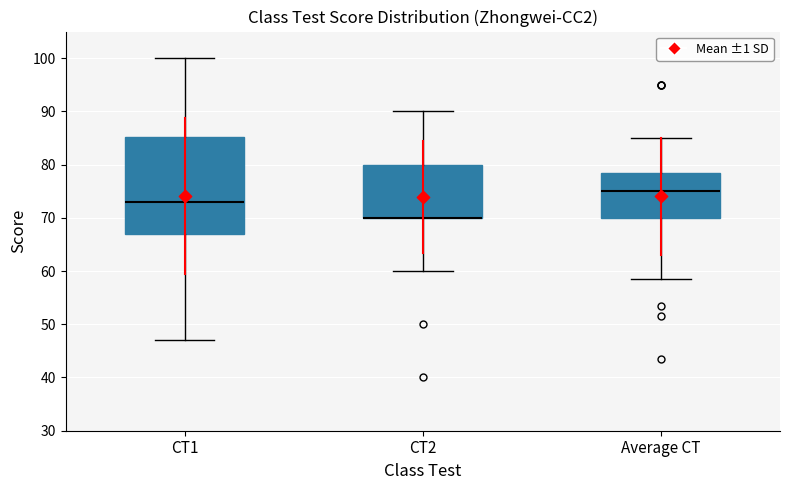

Reading left to right, transcribe this box plot: for each box, give where its median line is, the range the box spans, and where its two whiskers end, as read against the y-axis. The values are not printed on the chart, so give them approximately, as read against the axis.

CT1: median 73, box 67 to 85, whiskers 47 to 100
CT2: median 70 (drawn on the box's lower edge), box 70 to 80, whiskers 60 to 90
Average CT: median 75, box 70 to 79, whiskers 59 to 85